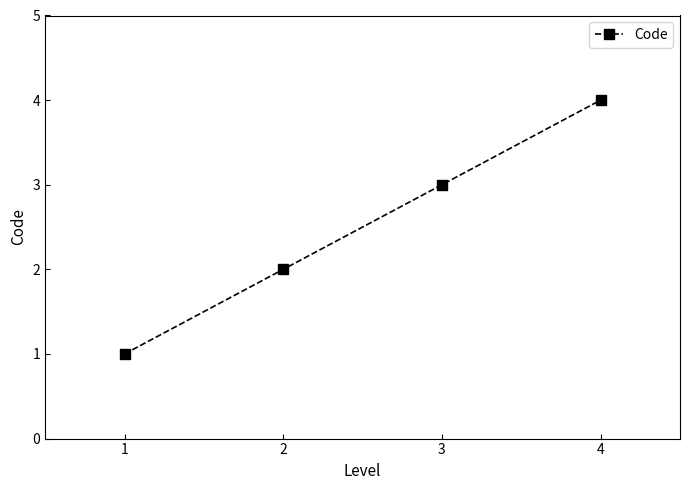

Is it true that the value at 4 is 4?

True